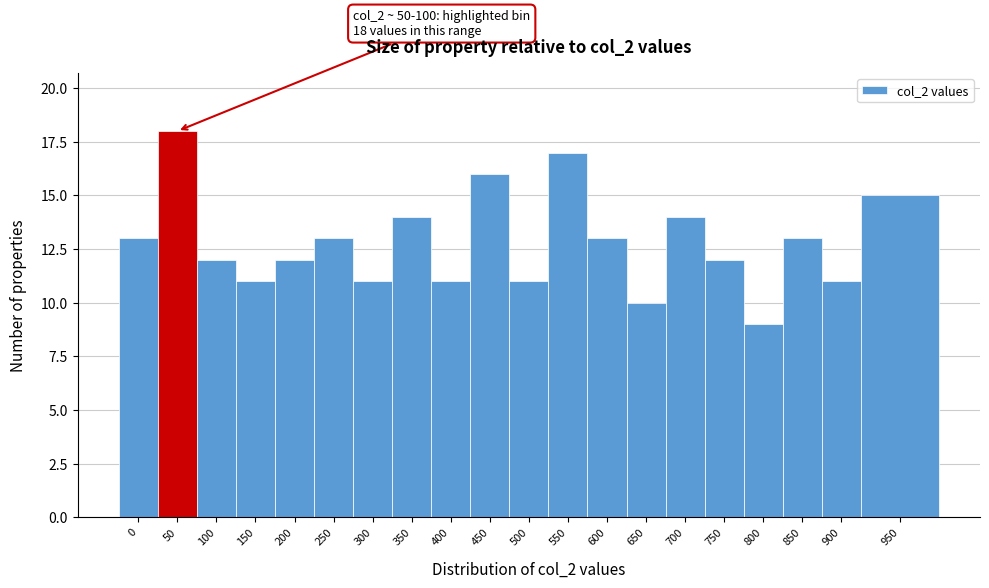

Reading left to right, list all the values displayed in this chart.

0=13	50=18	100=12	150=11	200=12	250=13	300=11	350=14	400=11	450=16	500=11	550=17	600=13	650=10	700=14	750=12	800=9	850=13	900=11	950=15